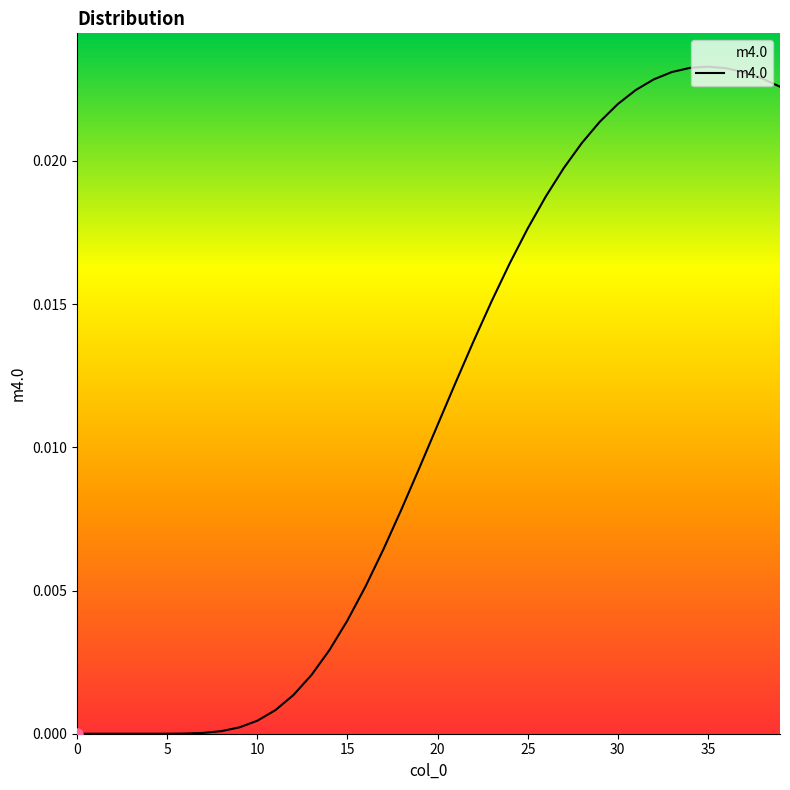

How many lines are shown in the chart?

1